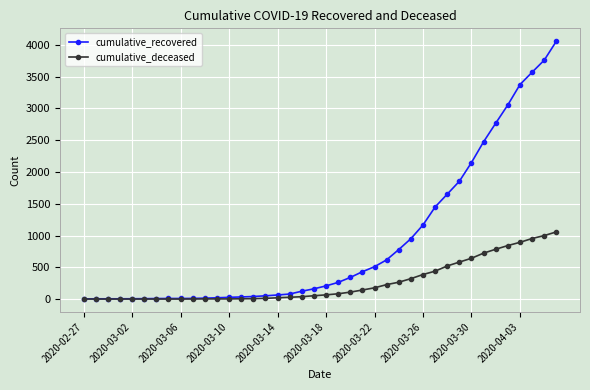

List the series in order of their peak value, lowest first.

cumulative_deceased, cumulative_recovered